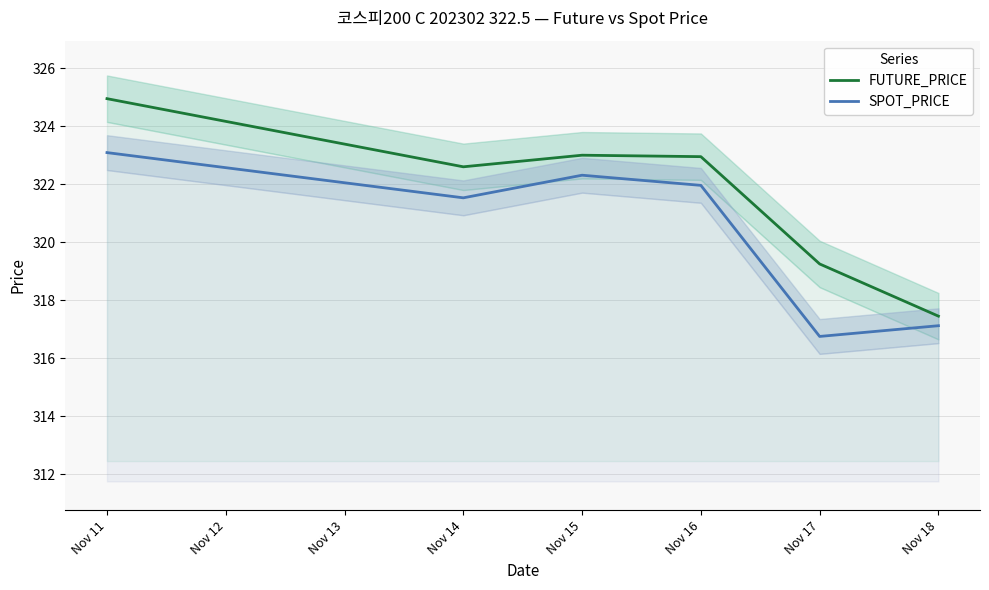

Is the value of SPOT_PRICE at Nov 14 greater than the value of FUTURE_PRICE at Nov 11?

No